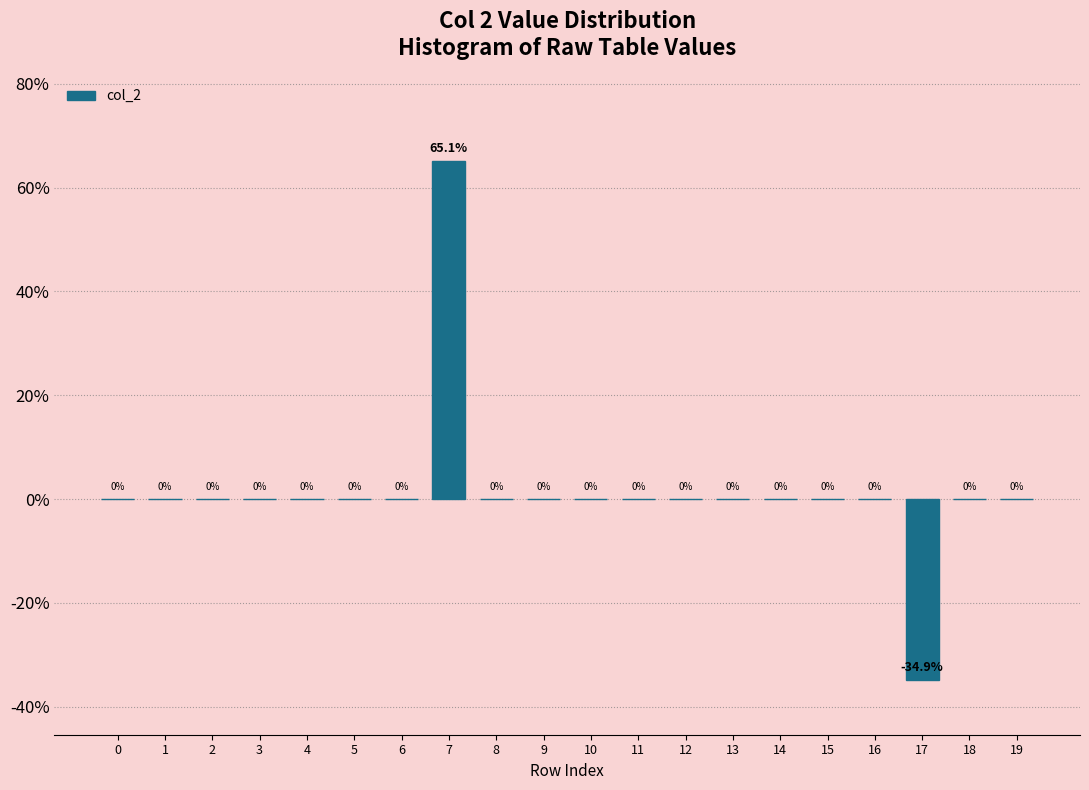

Reading right to left, transcribe all the data shown in this chart.

19=0.0	18=0.0	17=-34.9	16=0.0	15=0.0	14=0.0	13=0.0	12=0.0	11=0.0	10=0.0	9=0.0	8=0.0	7=65.1	6=0.0	5=0.0	4=0.0	3=0.0	2=0.0	1=0.0	0=0.0